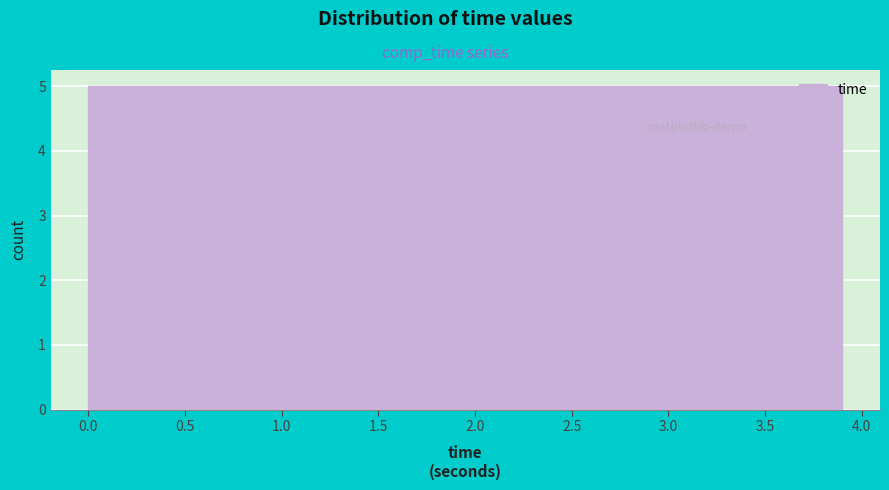

Reading left to right, transcribe this chart: for each bar, give the range it covers on the x-axis and its height. Neither the bar edges nor the heights are printed on the chart, so give them approximately, as read against the axes.

0.00 to 0.50: 5
0.50 to 1.00: 5
1.00 to 1.45: 5
1.45 to 1.95: 5
1.95 to 2.45: 5
2.45 to 2.95: 5
2.95 to 3.40: 5
3.40 to 3.90: 5